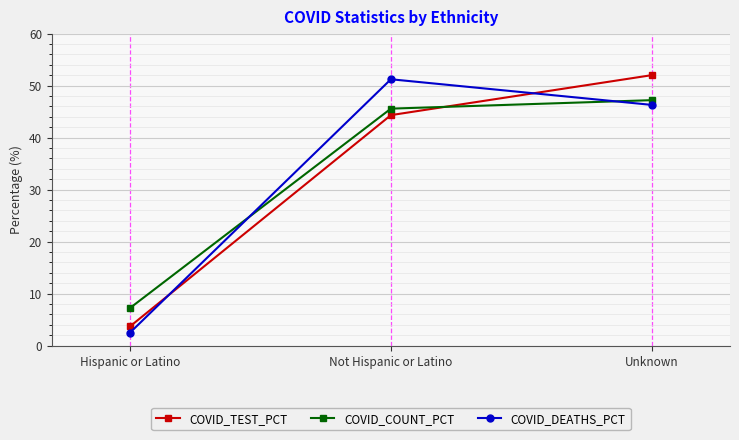

What is the sum of the COVID_TEST_PCT values at Hispanic or Latino and Unknown?

55.7